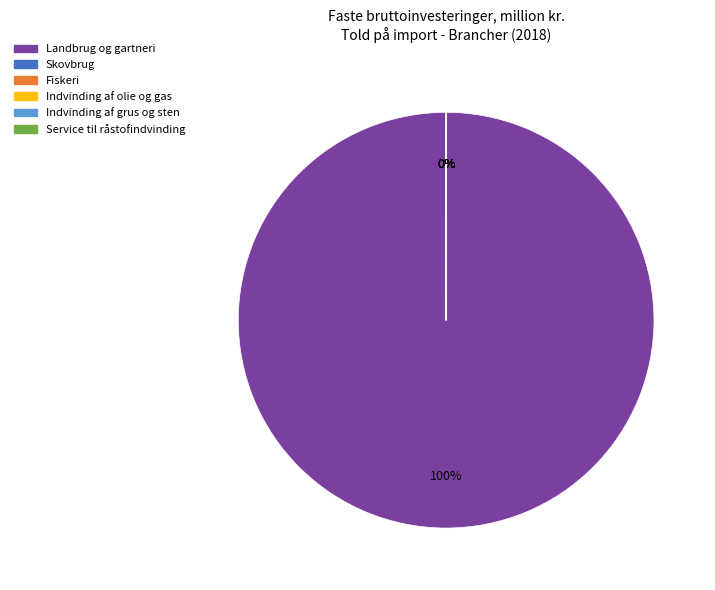

Is there any slice that represents more than half of the pie?

Yes